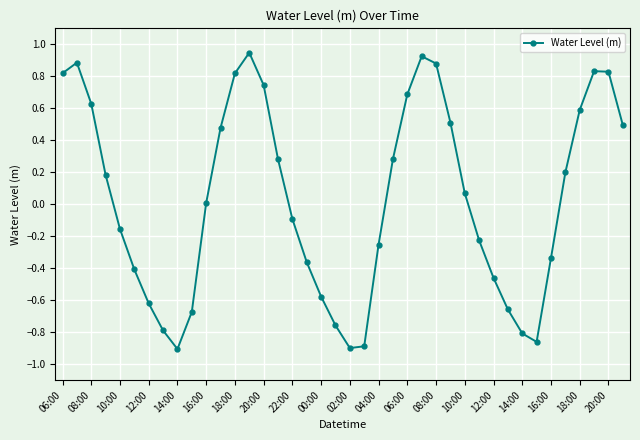

True or false: the data has more than 1 interior local peaks.

True